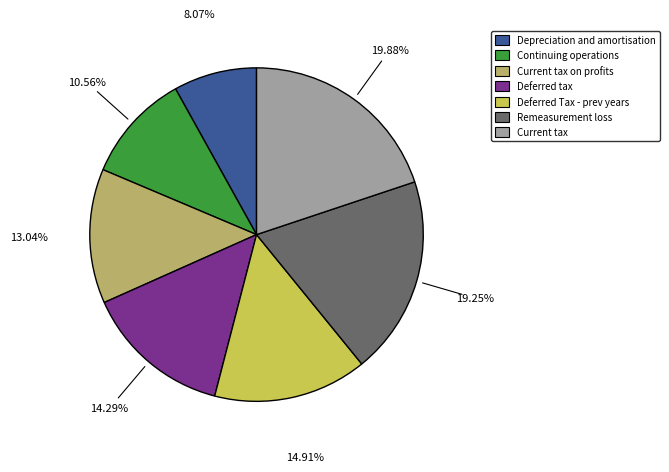

Is there any slice that represents more than half of the pie?

No